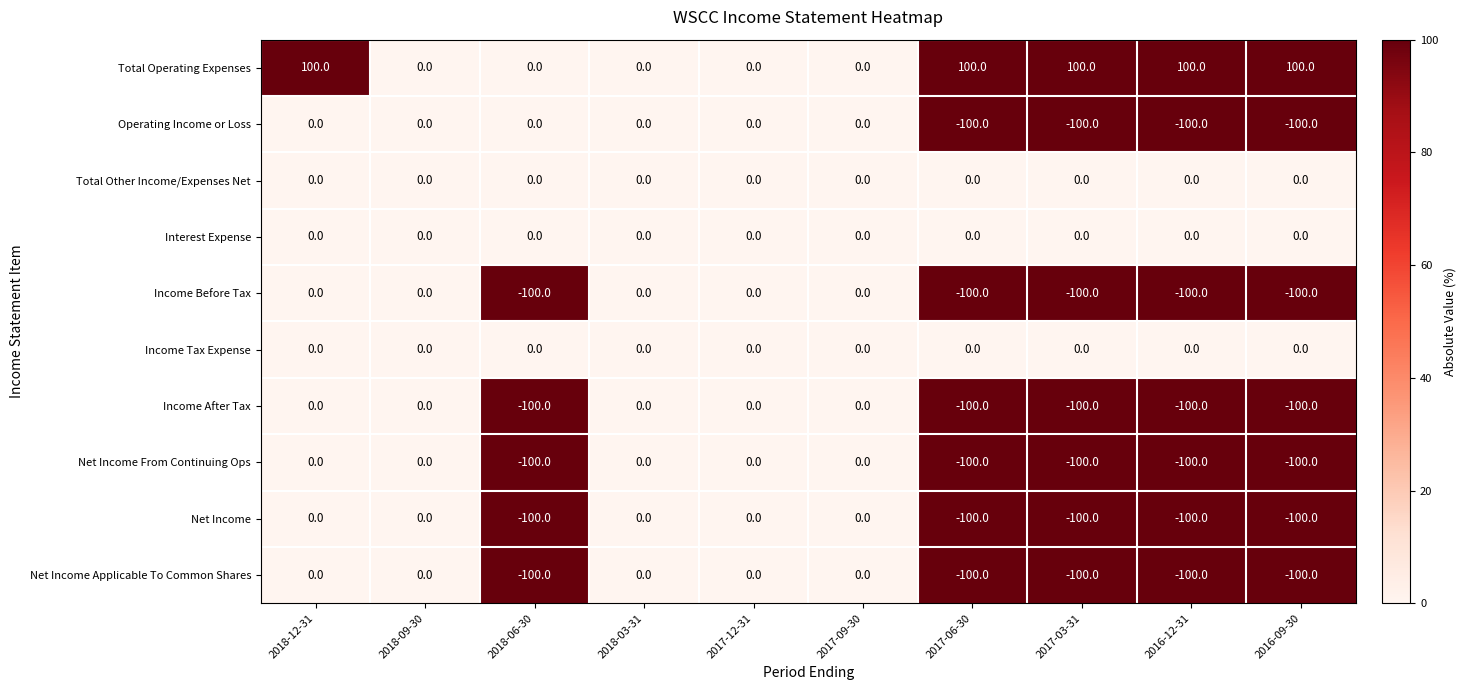

What is the difference between the maximum and minimum values in the Net Income series?

100